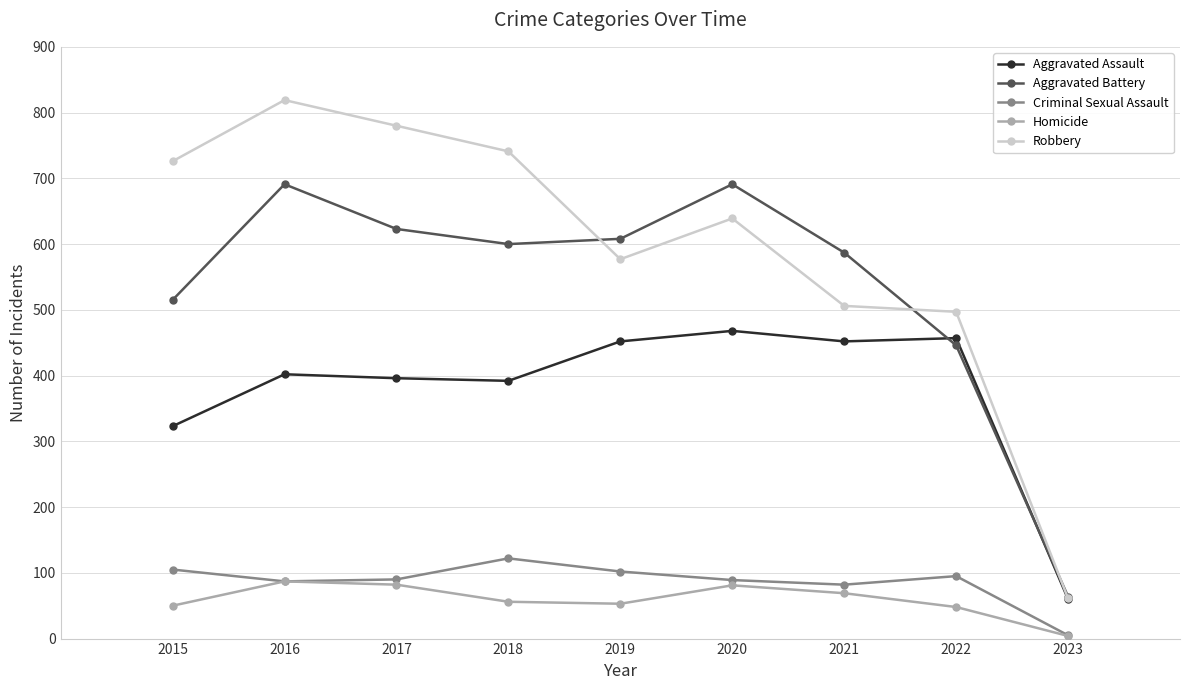

At which category does the chart reach its peak across all series?

2016